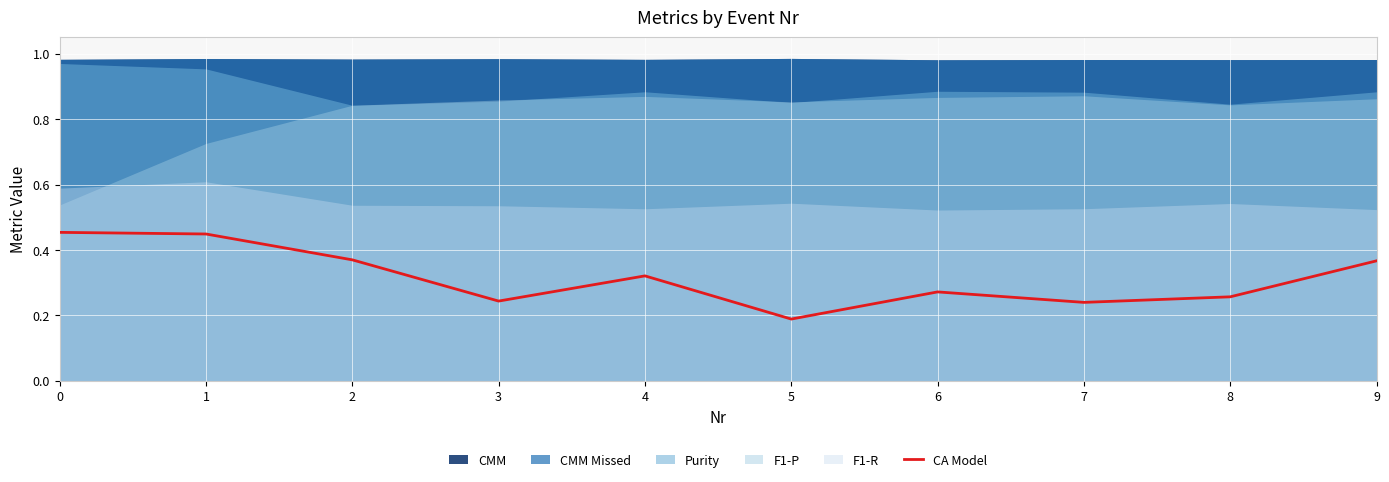

Rank the categories by value from lowest to highest.

5, 7, 3, 8, 6, 4, 9, 2, 1, 0